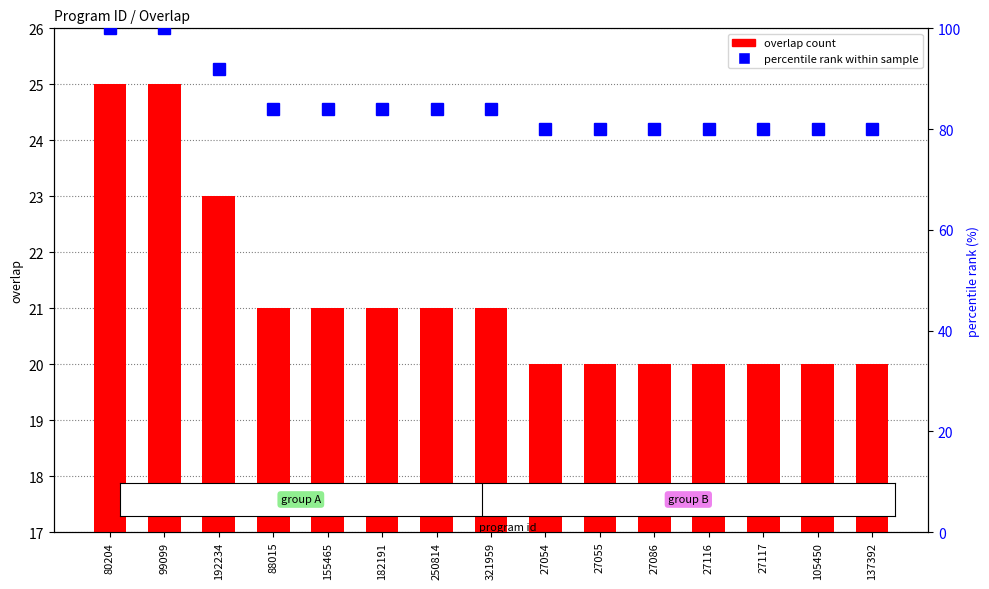

At how many categories does at least one series exceed 84?

3